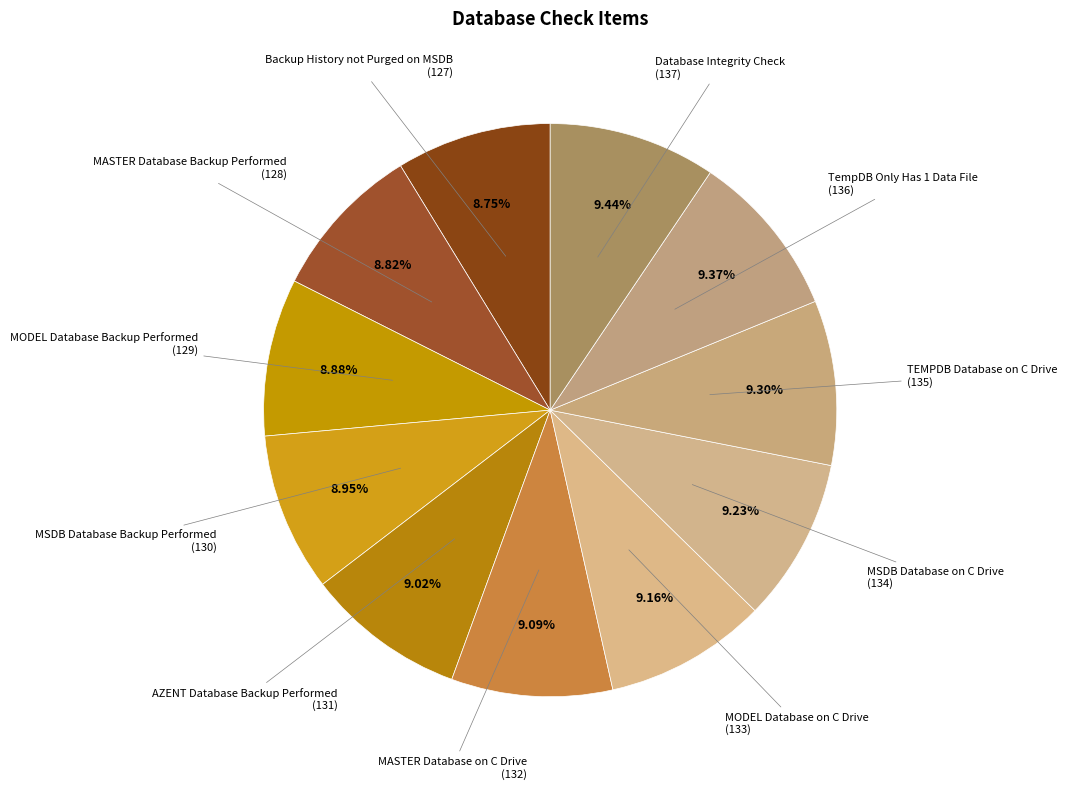

Count the number of slices in the pie.

11